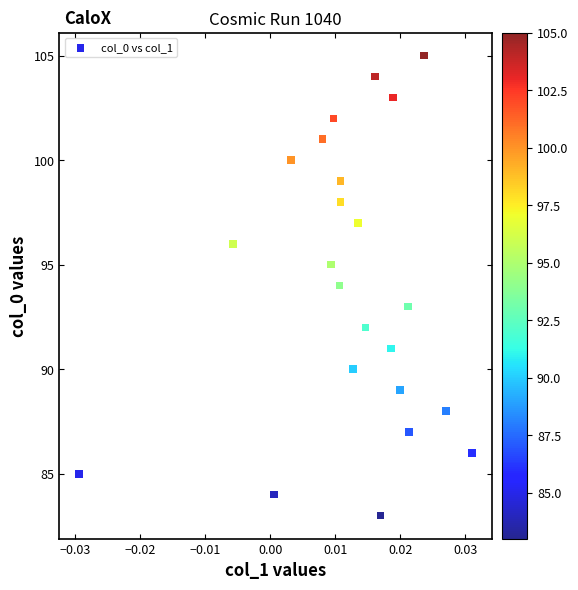

What is the range of Y values (max minus min)?

22